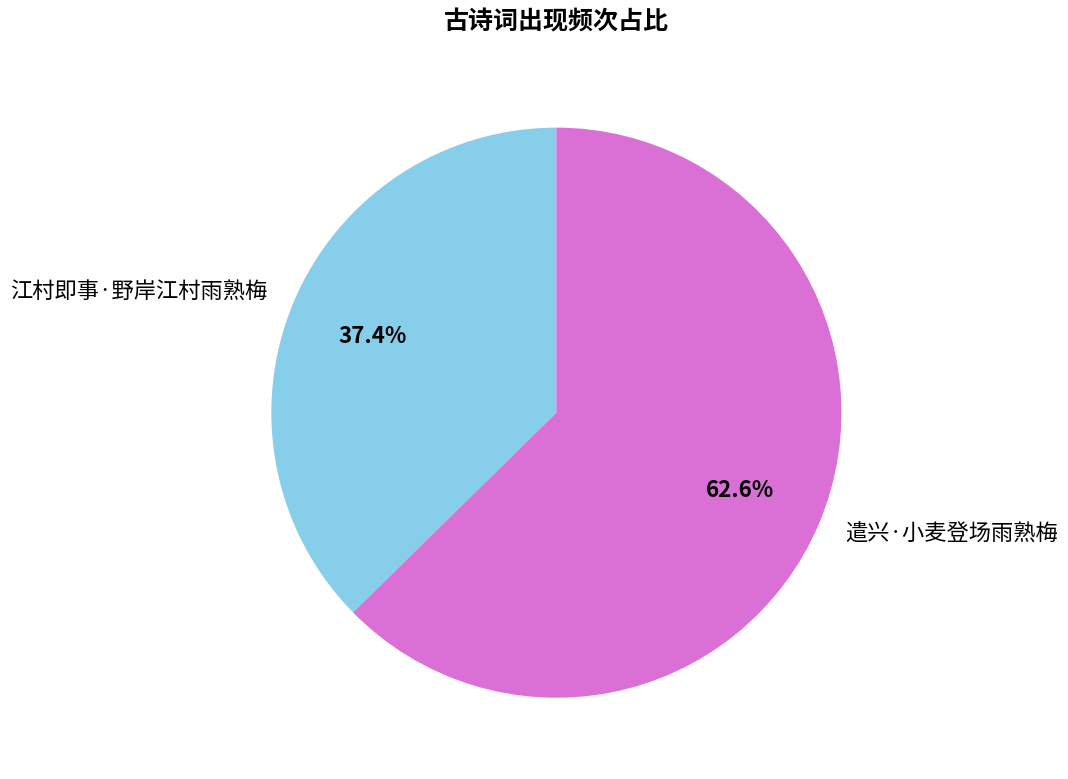

Combined, do 遣兴·小麦登场雨熟梅 and 江村即事·野岸江村雨熟梅 account for over 50%?

Yes